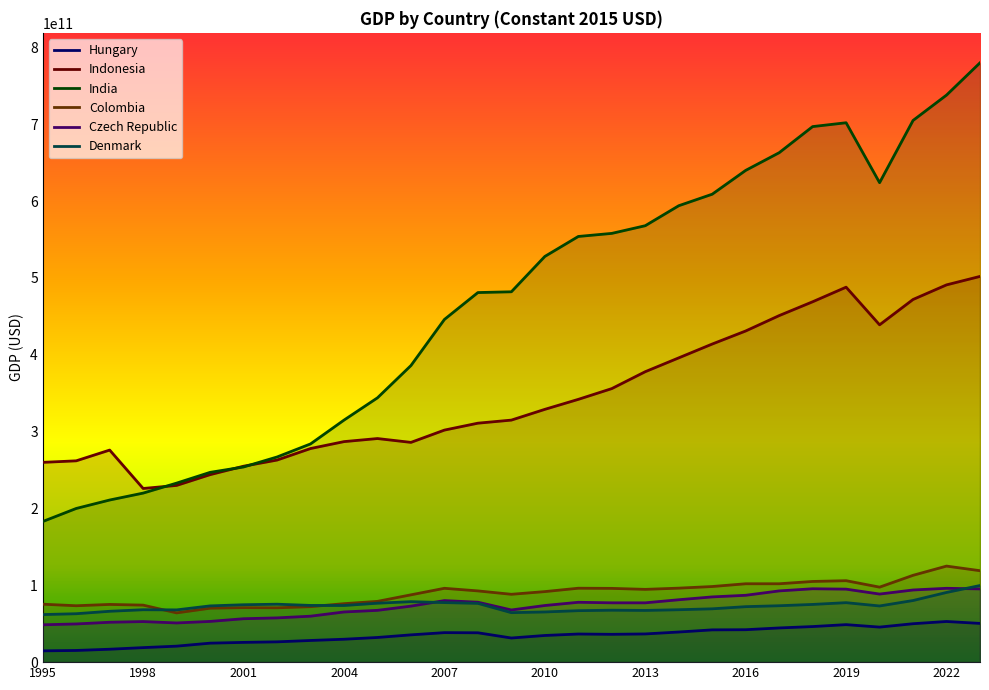

Which category has the lowest value across all series?

1995